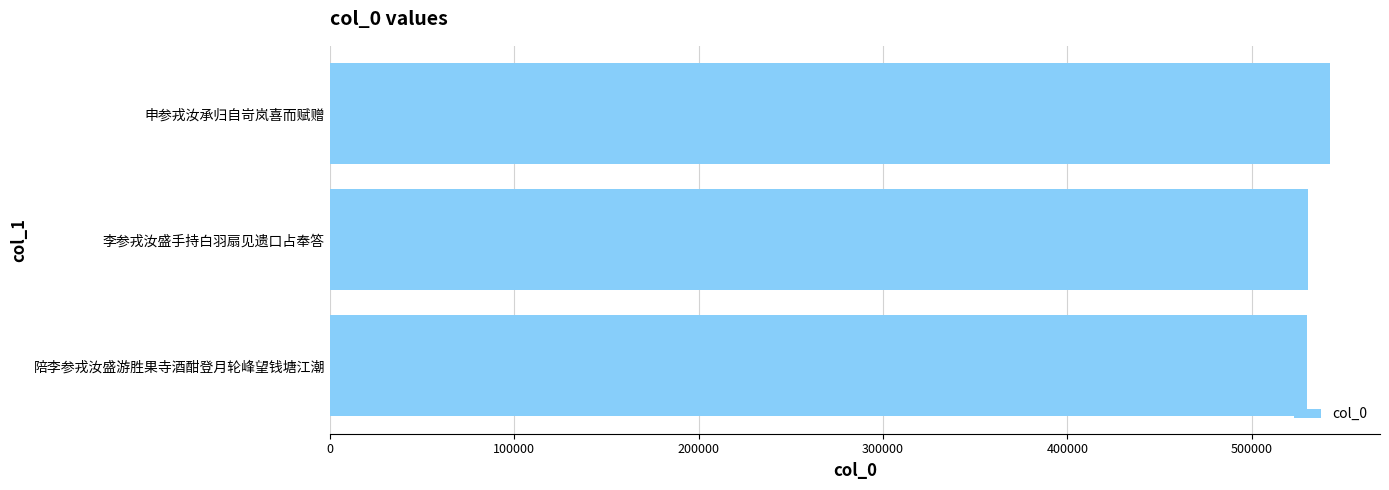

What is the smallest value displayed?

530233